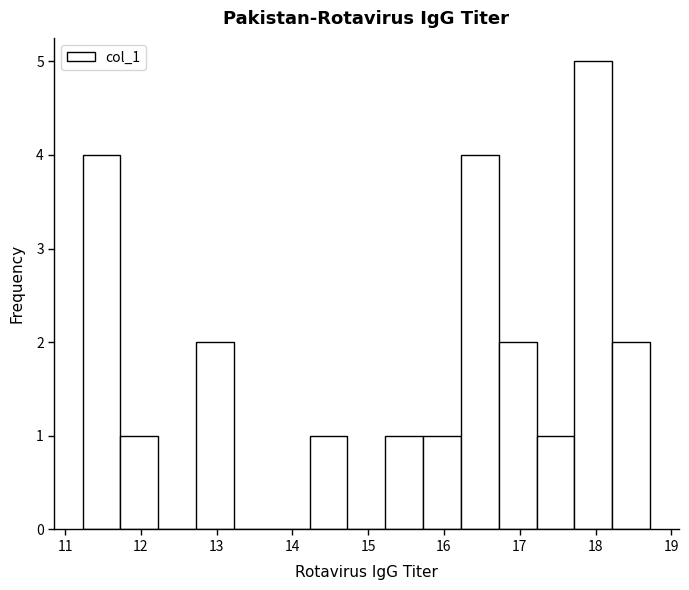

How tall is the bar that spans 14.2 to 14.7 on the x-axis? Neither the bar edges nor the heights are printed on the chart, so give them approximately, as read against the axes.

1